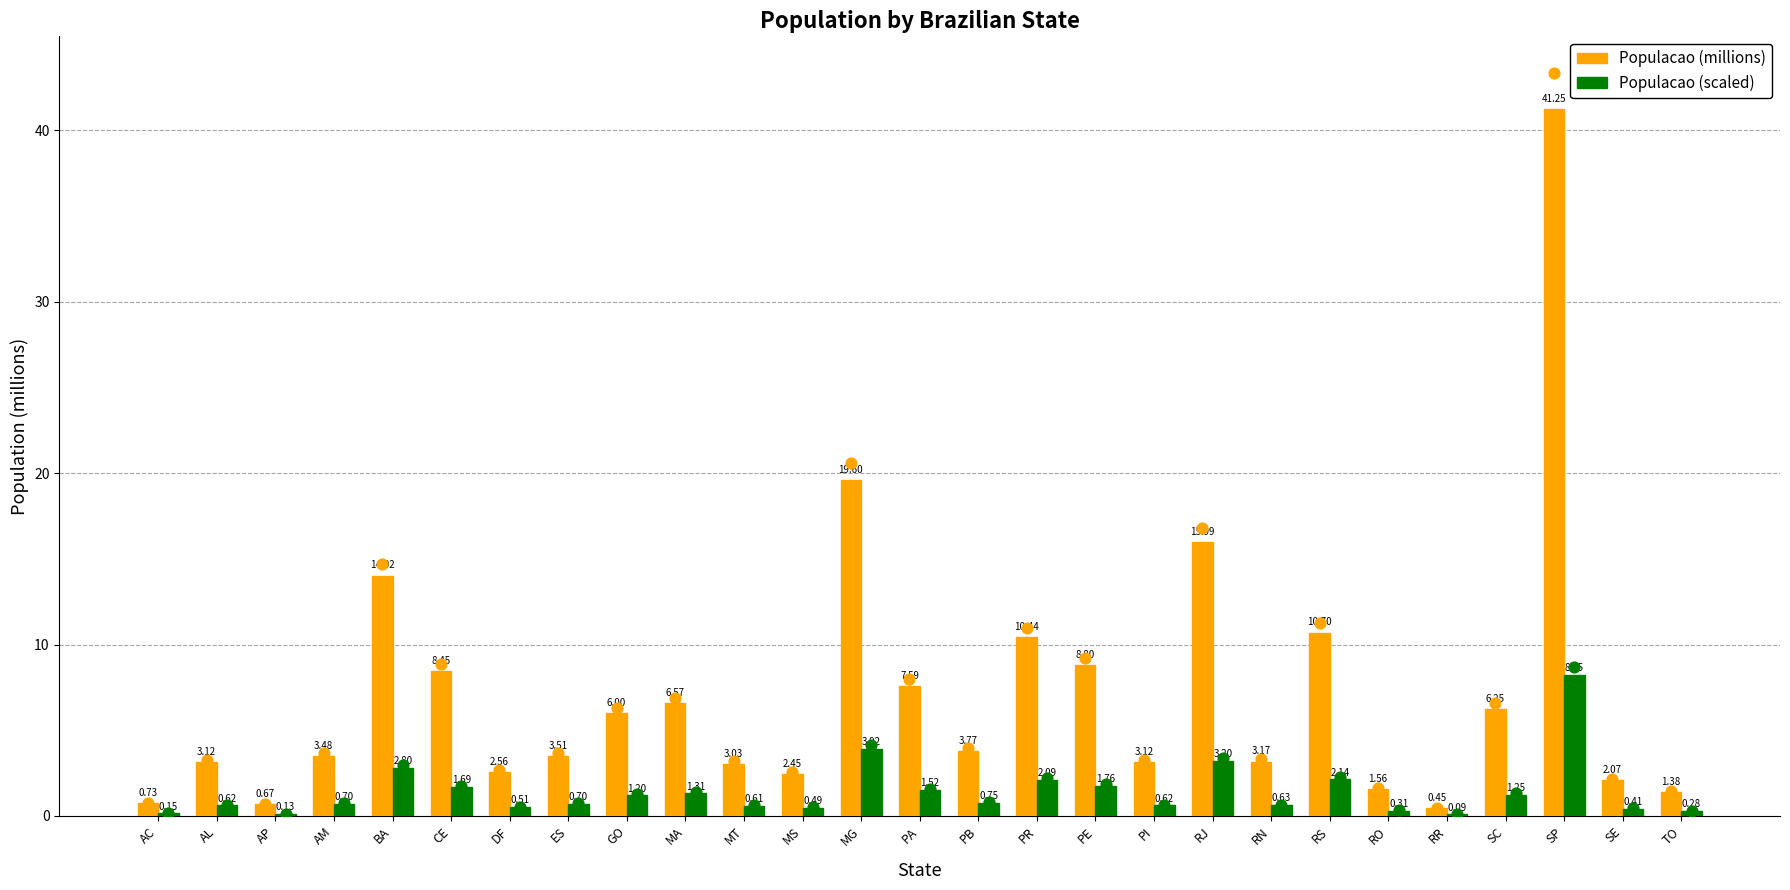

At how many categories does at least one series exceed 7?

9